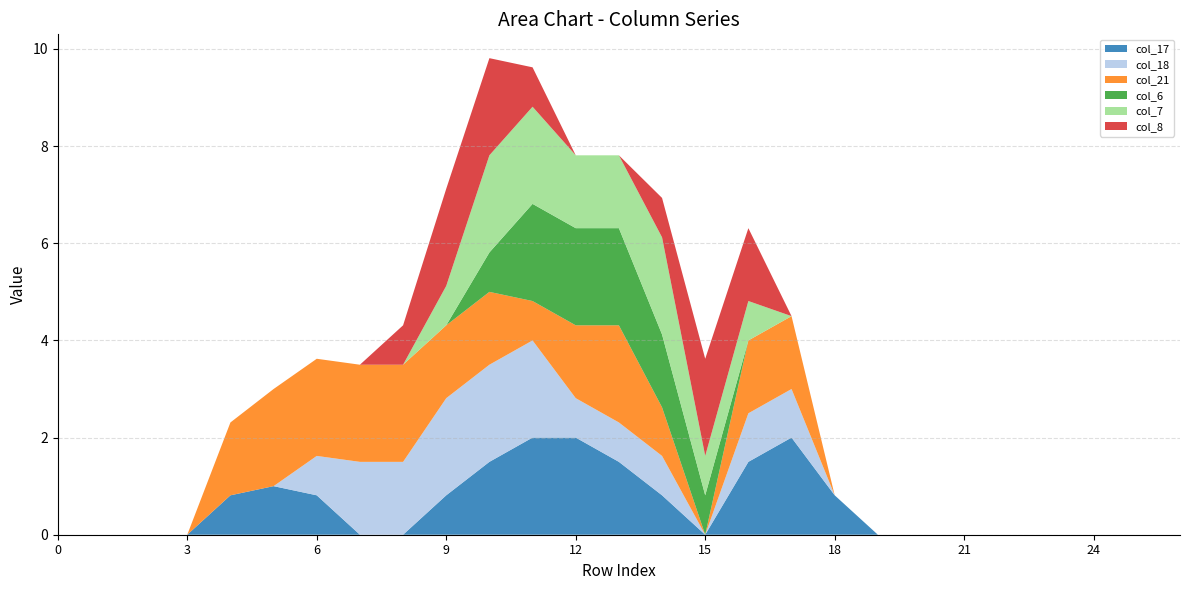

Reading left to right, extract all data points from this chart.

col_17: 0=0.0	1=0.0	2=0.0	3=0.0	4=0.8	5=1.0	6=0.8	7=0.0	8=0.0	9=0.8	10=1.5	11=2.0	12=2.0	13=1.5	14=0.8	15=0.0	16=1.5	17=2.0	18=0.8	19=0.0	20=0.0	21=0.0	22=0.0	23=0.0	24=0.0	25=0.0	26=0.0
col_18: 0=0.0	1=0.0	2=0.0	3=0.0	4=0.0	5=0.0	6=0.8	7=1.5	8=1.5	9=2.0	10=2.0	11=2.0	12=0.8	13=0.8	14=0.8	15=0.0	16=1.0	17=1.0	18=0.0	19=0.0	20=0.0	21=0.0	22=0.0	23=0.0	24=0.0	25=0.0	26=0.0
col_21: 0=0.0	1=0.0	2=0.0	3=0.0	4=1.5	5=2.0	6=2.0	7=2.0	8=2.0	9=1.5	10=1.5	11=0.8	12=1.5	13=2.0	14=1.0	15=0.0	16=1.5	17=1.5	18=0.0	19=0.0	20=0.0	21=0.0	22=0.0	23=0.0	24=0.0	25=0.0	26=0.0
col_6: 0=0.0	1=0.0	2=0.0	3=0.0	4=0.0	5=0.0	6=0.0	7=0.0	8=0.0	9=0.0	10=0.8	11=2.0	12=2.0	13=2.0	14=1.5	15=0.8	16=0.0	17=0.0	18=0.0	19=0.0	20=0.0	21=0.0	22=0.0	23=0.0	24=0.0	25=0.0	26=0.0
col_7: 0=0.0	1=0.0	2=0.0	3=0.0	4=0.0	5=0.0	6=0.0	7=0.0	8=0.0	9=0.8	10=2.0	11=2.0	12=1.5	13=1.5	14=2.0	15=0.8	16=0.8	17=0.0	18=0.0	19=0.0	20=0.0	21=0.0	22=0.0	23=0.0	24=0.0	25=0.0	26=0.0
col_8: 0=0.0	1=0.0	2=0.0	3=0.0	4=0.0	5=0.0	6=0.0	7=0.0	8=0.8	9=2.0	10=2.0	11=0.8	12=0.0	13=0.0	14=0.8	15=2.0	16=1.5	17=0.0	18=0.0	19=0.0	20=0.0	21=0.0	22=0.0	23=0.0	24=0.0	25=0.0	26=0.0